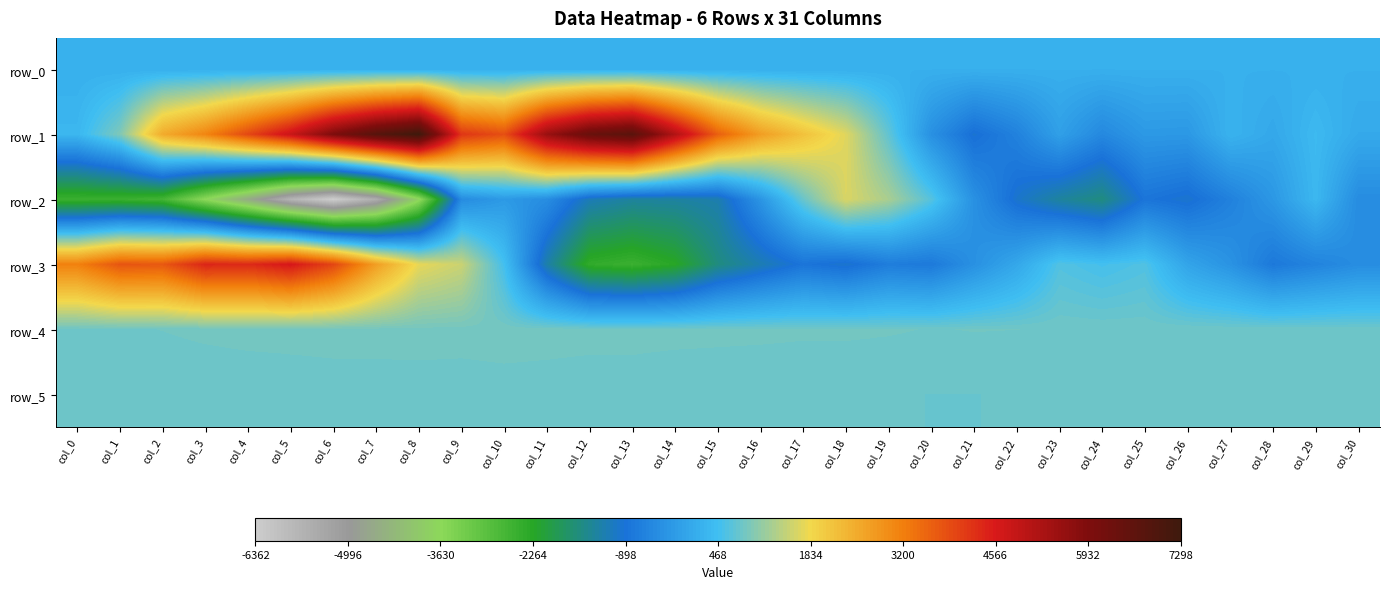

Reading left to right, transcribe all the data shown in this chart.

row_0: col_0=202.4	col_1=202.4	col_2=202.5	col_3=202.5	col_4=202.6	col_5=202.7	col_6=202.7	col_7=202.7	col_8=202.8	col_9=202.9	col_10=202.9	col_11=202.9	col_12=203.0	col_13=203.1	col_14=203.1	col_15=203.1	col_16=203.2	col_17=203.3	col_18=203.3	col_19=203.3	col_20=203.4	col_21=203.5	col_22=203.5	col_23=203.5	col_24=203.6	col_25=203.6	col_26=203.7	col_27=203.7	col_28=203.8	col_29=203.9	col_30=203.9
row_1: col_0=328.0	col_1=951.0	col_2=2519.0	col_3=3100.0	col_4=3939.0	col_5=4798.0	col_6=5965.0	col_7=6784.0	col_8=7298.0	col_9=4176.0	col_10=3836.0	col_11=5513.0	col_12=6399.0	col_13=6717.0	col_14=5155.0	col_15=3615.0	col_16=2726.0	col_17=2178.0	col_18=1688.0	col_19=725.0	col_20=-352.0	col_21=-943.0	col_22=-614.0	col_23=-80.0	col_24=-493.0	col_25=-203.0	col_26=-221.0	col_27=255.0	col_28=58.0	col_29=373.0	col_30=90.0
row_2: col_0=-2531.0	col_1=-2521.0	col_2=-2640.0	col_3=-3636.0	col_4=-4593.0	col_5=-5704.0	col_6=-6362.0	col_7=-5521.0	col_8=-3739.0	col_9=-441.0	col_10=-182.0	col_11=-408.0	col_12=-1147.0	col_13=-1342.0	col_14=-1315.0	col_15=-1213.0	col_16=-276.0	col_17=783.0	col_18=1644.0	col_19=1272.0	col_20=639.0	col_21=-348.0	col_22=-984.0	col_23=-1342.0	col_24=-1565.0	col_25=-843.0	col_26=-975.0	col_27=-627.0	col_28=-227.0	col_29=341.0	col_30=-430.0
row_3: col_0=3161.0	col_1=3753.0	col_2=3715.0	col_3=4391.0	col_4=4327.0	col_5=4612.0	col_6=3965.0	col_7=2718.0	col_8=1748.0	col_9=1522.0	col_10=498.0	col_11=-1257.0	col_12=-2409.0	col_13=-2537.0	col_14=-2281.0	col_15=-1574.0	col_16=-1183.0	col_17=-844.0	col_18=-982.0	col_19=-696.0	col_20=-762.0	col_21=-346.0	col_22=57.0	col_23=611.0	col_24=507.0	col_25=600.0	col_26=2.0	col_27=-306.0	col_28=-773.0	col_29=-584.0	col_30=-410.0
row_4: col_0=830.0	col_1=833.0	col_2=843.0	col_3=856.0	col_4=865.0	col_5=869.0	col_6=870.0	col_7=874.0	col_8=874.0	col_9=871.0	col_10=878.0	col_11=873.0	col_12=869.0	col_13=868.0	col_14=863.0	col_15=859.0	col_16=857.0	col_17=852.0	col_18=852.0	col_19=848.0	col_20=839.0	col_21=844.0	col_22=842.0	col_23=838.0	col_24=836.0	col_25=834.0	col_26=839.0	col_27=834.0	col_28=835.0	col_29=833.0	col_30=829.0
row_5: col_0=790.0	col_1=790.0	col_2=791.0	col_3=793.0	col_4=795.0	col_5=798.0	col_6=807.0	col_7=803.0	col_8=806.0	col_9=805.0	col_10=809.0	col_11=806.0	col_12=799.0	col_13=801.0	col_14=795.0	col_15=796.0	col_16=792.0	col_17=792.0	col_18=794.0	col_19=789.0	col_20=788.0	col_21=788.0	col_22=789.0	col_23=791.0	col_24=794.0	col_25=793.0	col_26=796.0	col_27=793.0	col_28=795.0	col_29=793.0	col_30=794.0